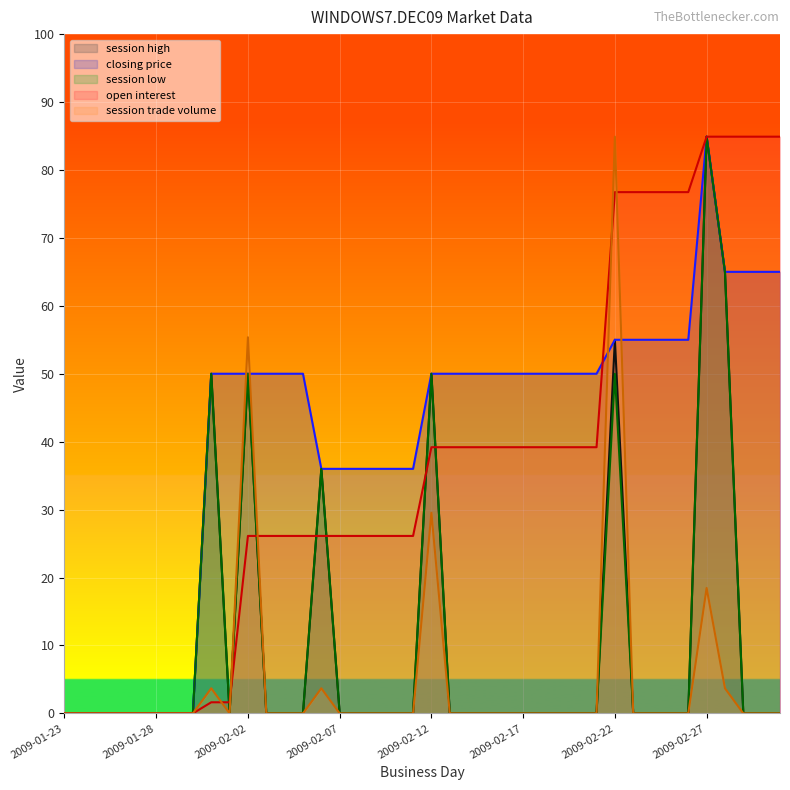

True or false: session high and session trade volume intersect in this chart.

False